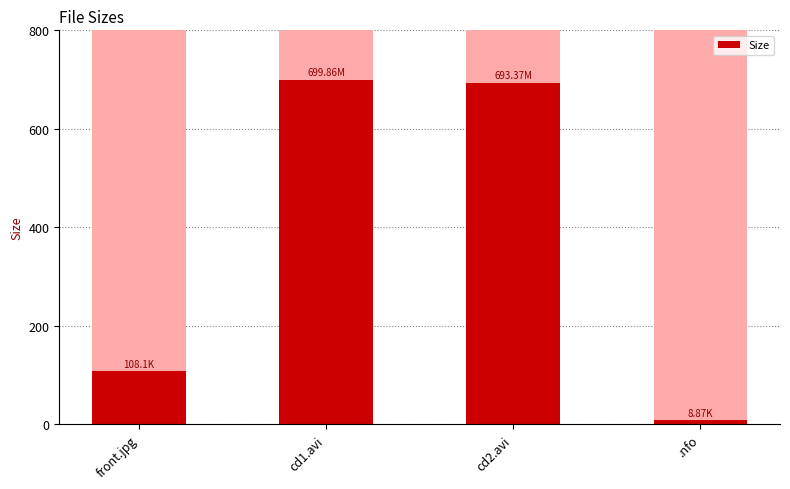

List the labels in order of value, smallest first.

.nfo, front.jpg, cd2.avi, cd1.avi